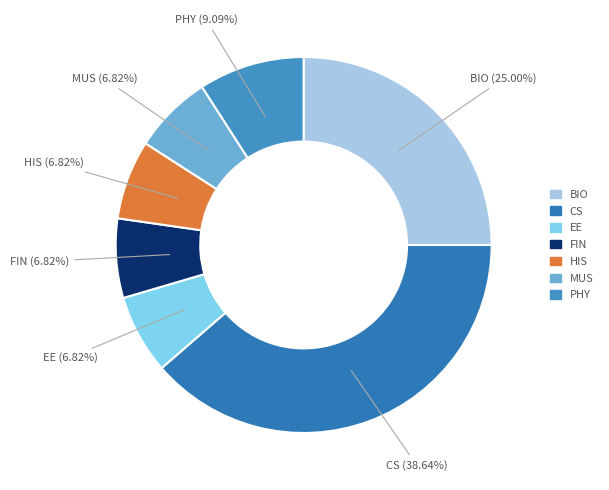

To the nearest percent, what is the difference between the largest and smallest slice percentages?

32%